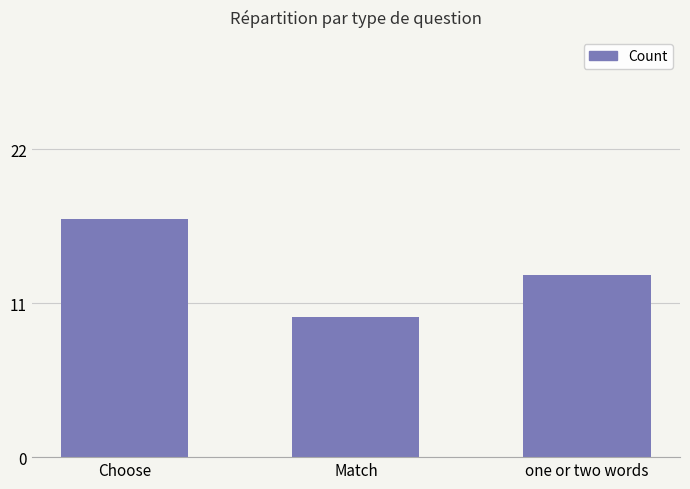

What is the maximum value shown in the chart?

17